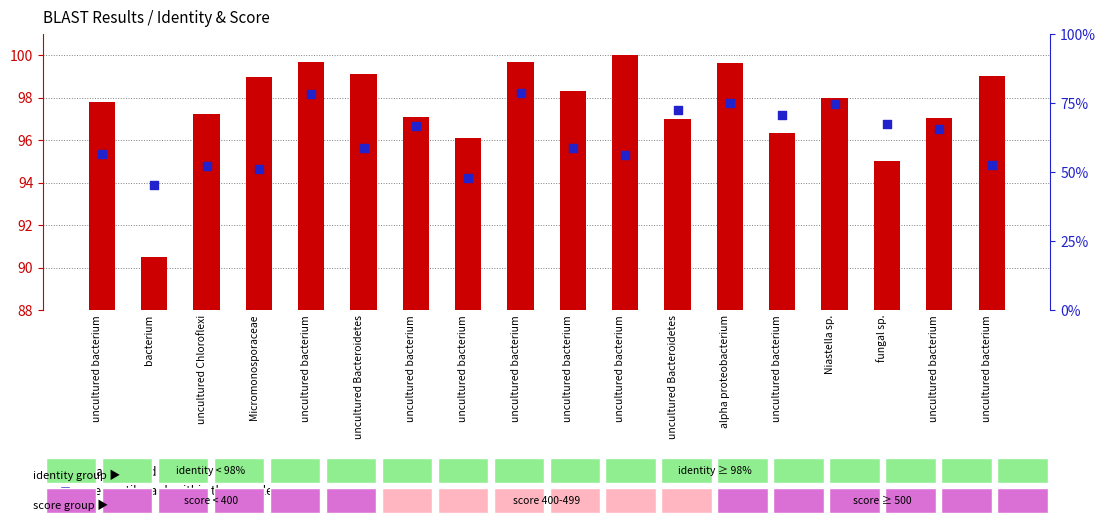

Is the value of transformed count at uncultured Bacteroidetes greater than the value of percentile rank within the sample at Micromonosporaceae?

No